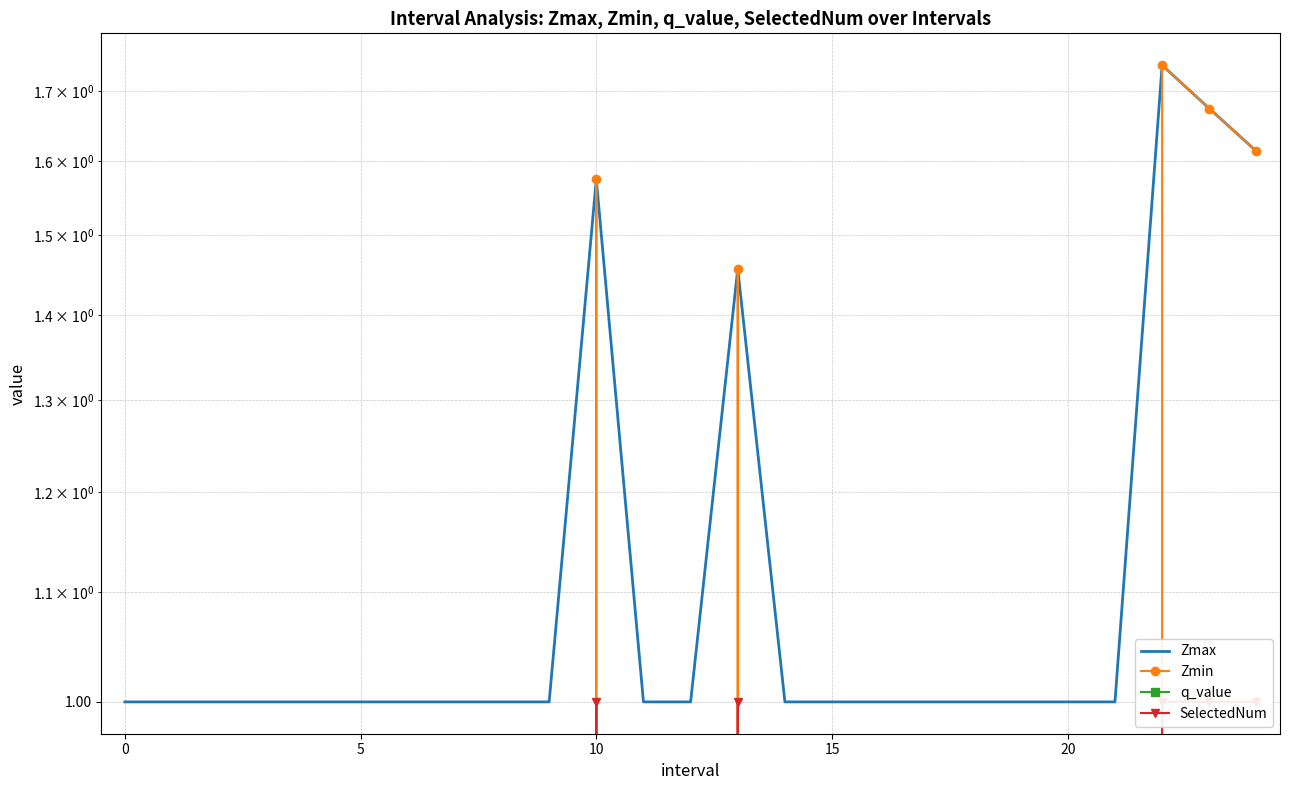

True or false: q_value has more than 2 interior local peaks.

False